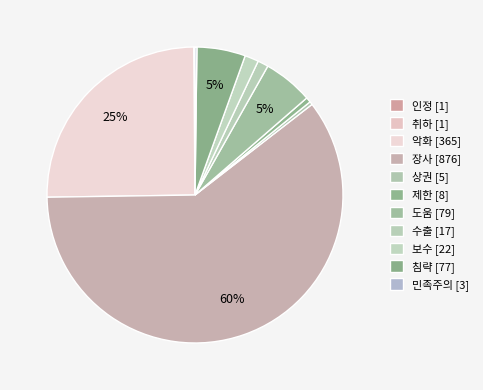

Rank the categories by value from highest to lowest.

장사, 악화, 도움, 침략, 보수, 수출, 제한, 상권, 민족주의, 인정, 취하